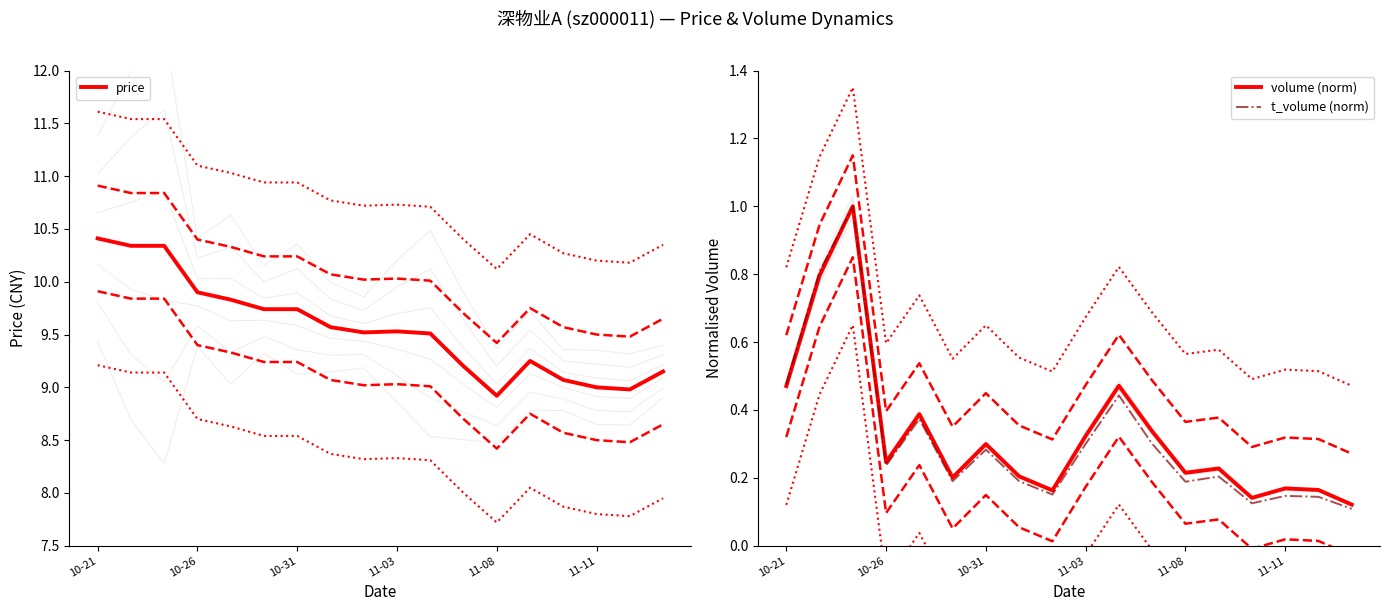

How many lines are shown in the chart?

3